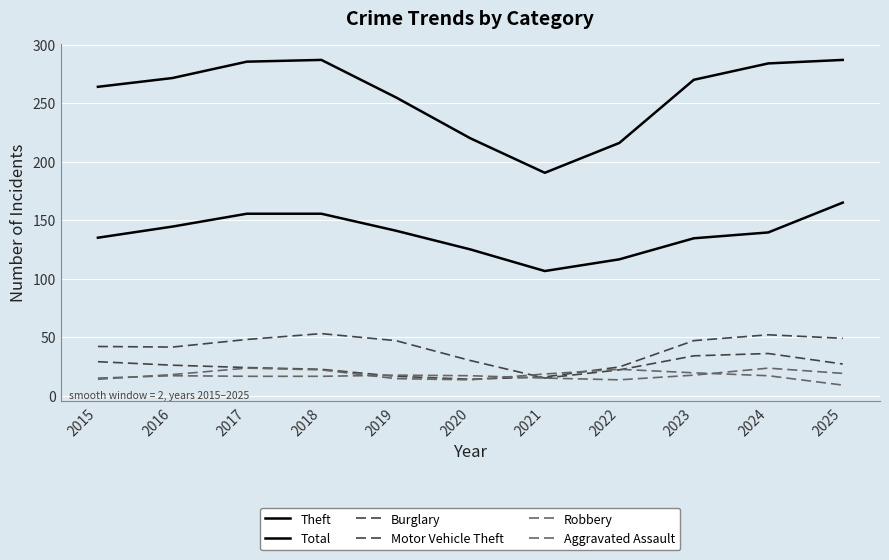

What is the value of the Motor Vehicle Theft point at the 6th from the left?

14.0